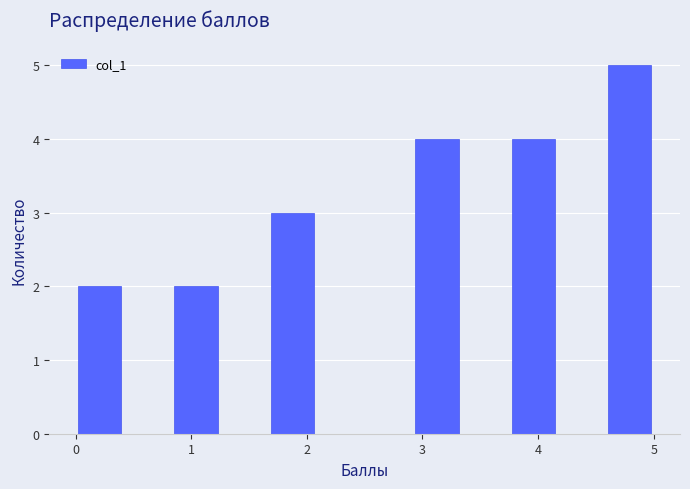

Reading left to right, list every bar in this chart as the range it spans on the x-axis followed by its height. Neither the bar edges nor the heights are printed on the chart, so give them approximately, as read against the axes.

0.0 to 0.4: 2
0.4 to 0.8: 0
0.8 to 1.3: 2
1.3 to 1.7: 0
1.7 to 2.1: 3
2.1 to 2.5: 0
2.5 to 2.9: 0
2.9 to 3.3: 4
3.3 to 3.8: 0
3.8 to 4.2: 4
4.2 to 4.6: 0
4.6 to 5.0: 5